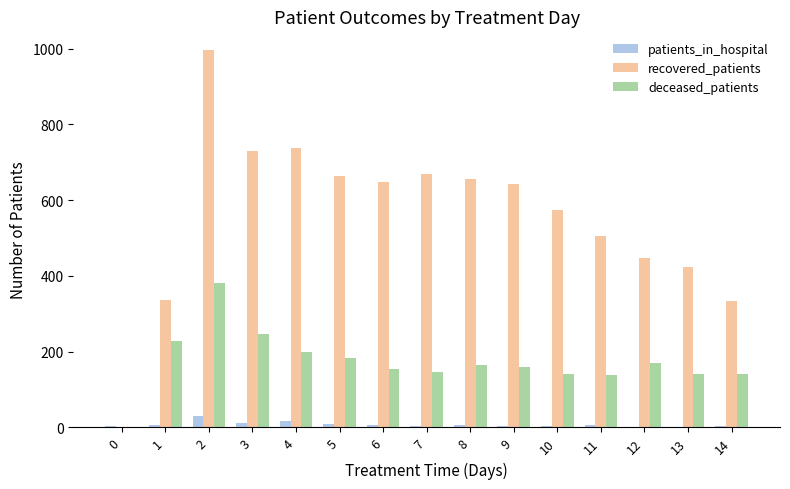

Which category has the highest value in the recovered_patients series?

2